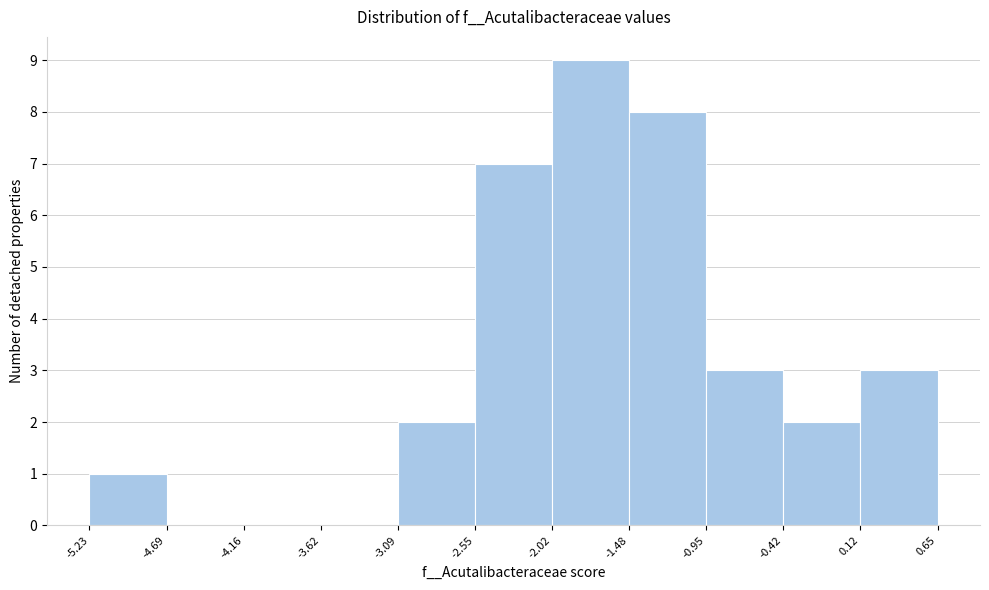

Over which range of the x-axis is the bar tallest?

-2.02 to -1.48